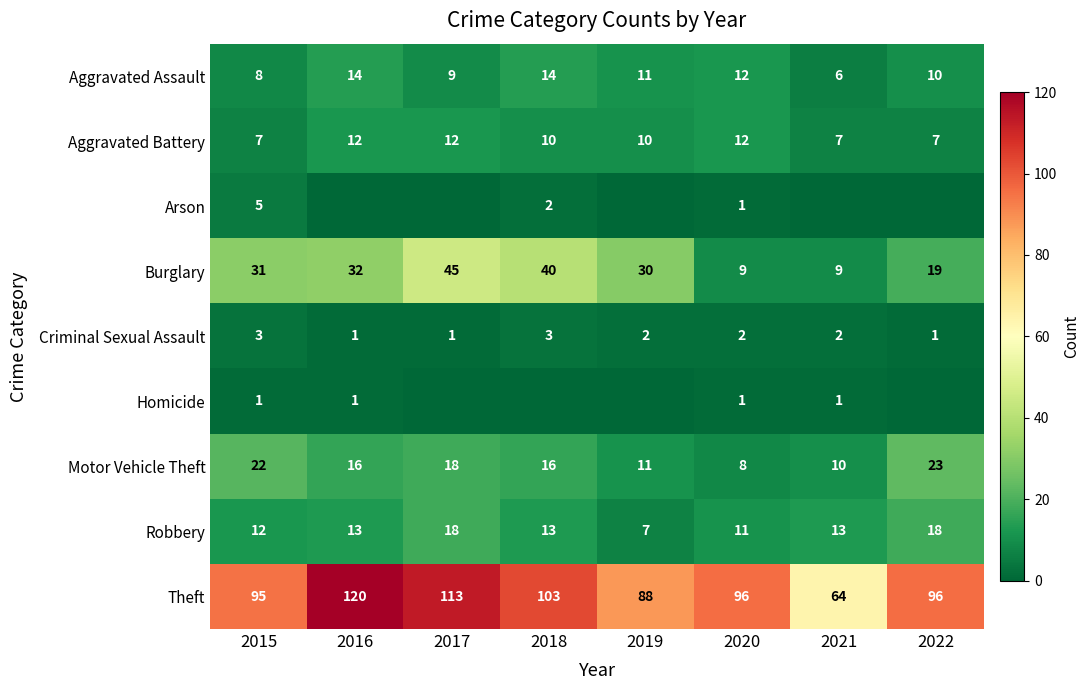

Count the number of categories in the chart.

8